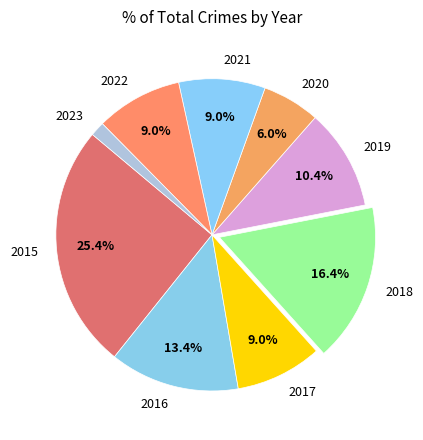

Does 2016 represent more than half of the total?

No